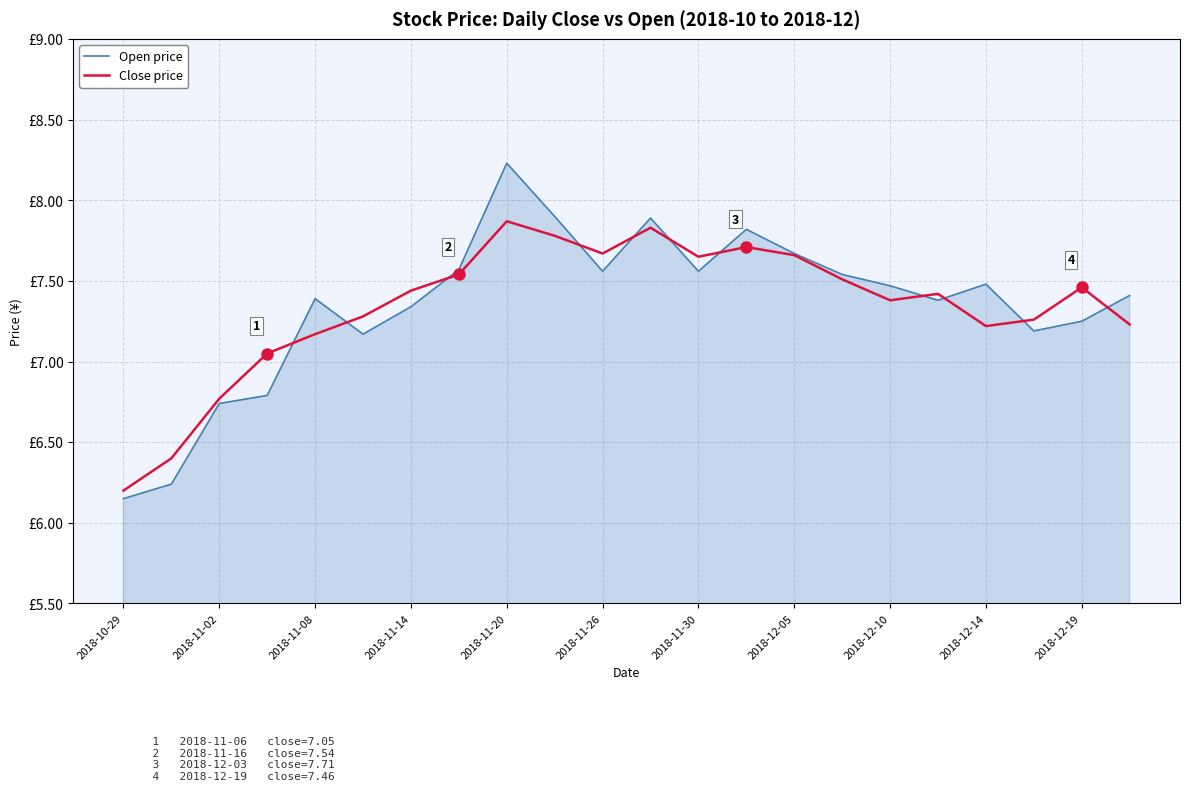

Reading left to right, transcribe all the data shown in this chart.

Open price: 6.2	6.2	6.7	6.8	7.4	7.2	7.3	7.6	8.2	7.9	7.6	7.9	7.6	7.8	7.7	7.5	7.5	7.4	7.5	7.2	7.2	7.4
Close price: 6.2	6.4	6.8	7.0	7.2	7.3	7.4	7.5	7.9	7.8	7.7	7.8	7.7	7.7	7.7	7.5	7.4	7.4	7.2	7.3	7.5	7.2